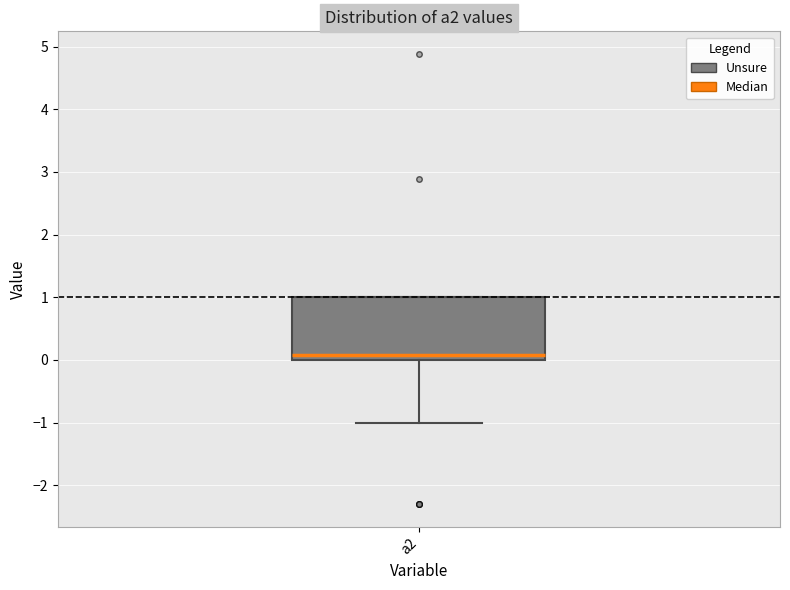

Read this box plot against the y-axis: the position of the median line, the range covered by the box, and the ends of both whiskers. The values are not printed on the chart, so give them approximately, as read against the axis.

median 0.1, box 0.0 to 1.0, whiskers -1.0 to 1.0